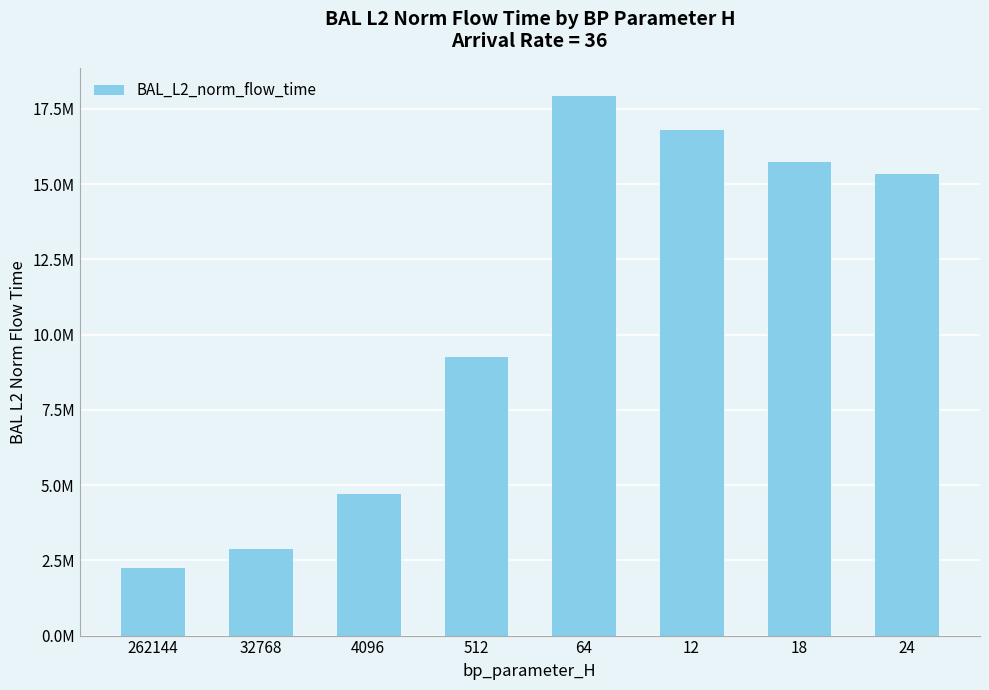

Rank the categories by value from highest to lowest.

64, 12, 18, 24, 512, 4096, 32768, 262144